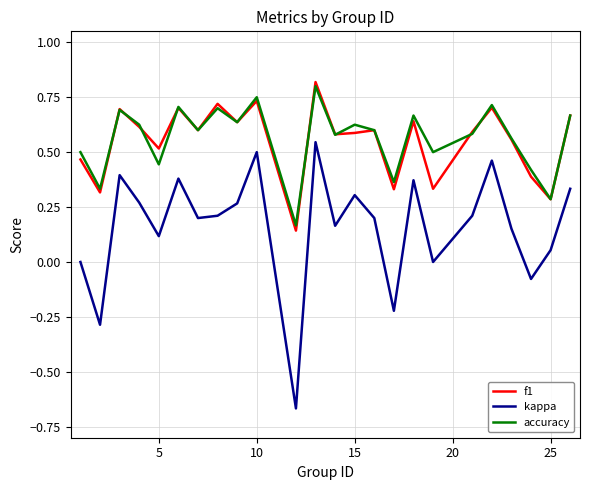

Which series has the widest spread of values?

kappa